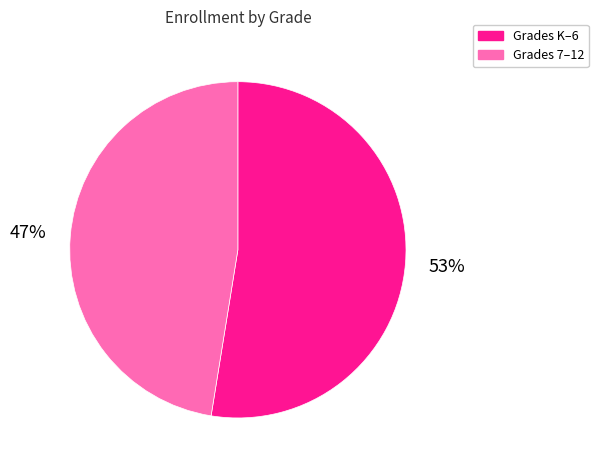

The Grades K–6 slice represents 47% of the pie. True or false?

False